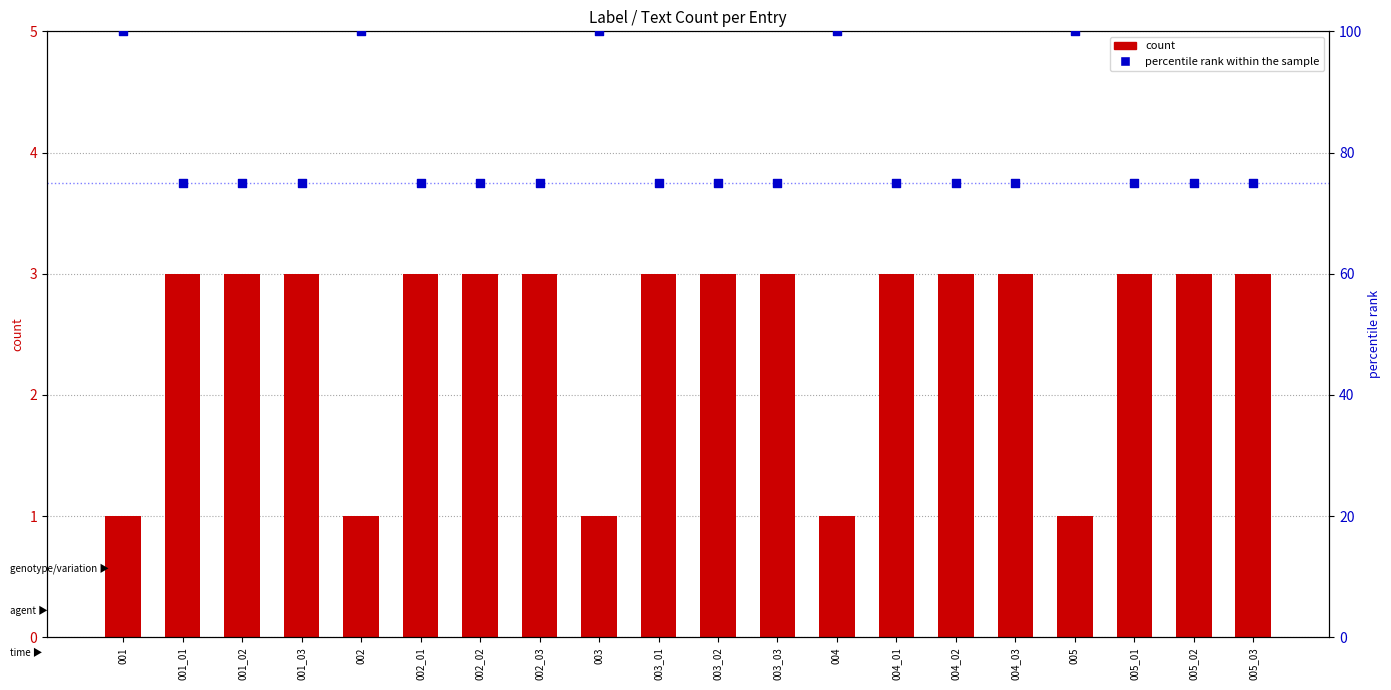

At how many categories does at least one series exceed 10?

20